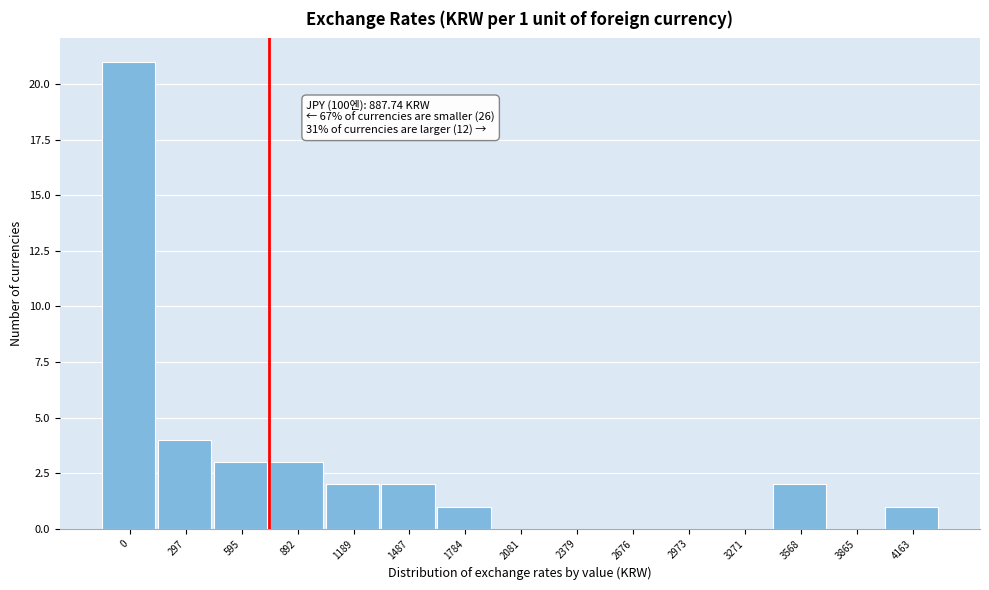

Reading right to left, extract all data points from this chart.

4163=1	3865=0	3568=2	3271=0	2973=0	2676=0	2379=0	2081=0	1784=1	1487=2	1189=2	892=3	595=3	297=4	0=21